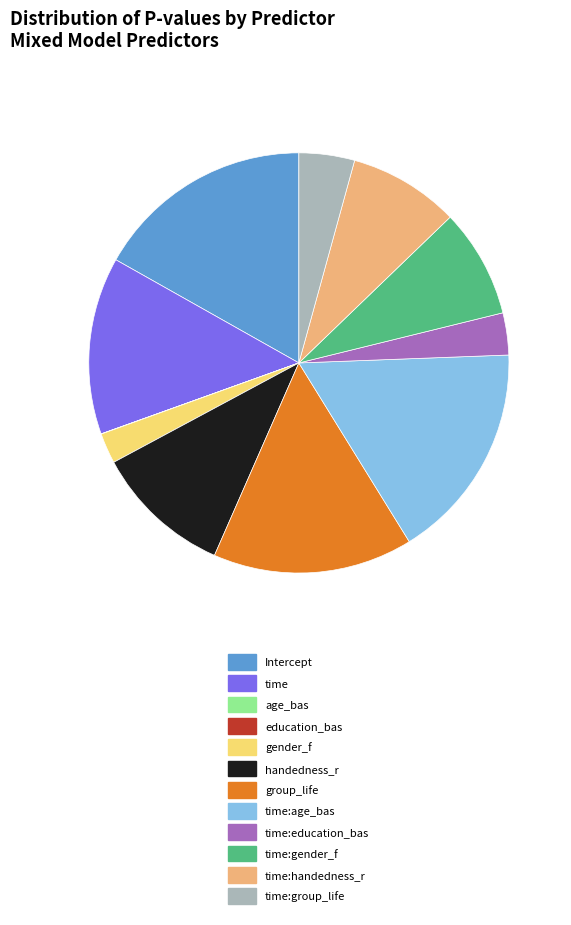

The group_life slice represents 15% of the pie. True or false?

True